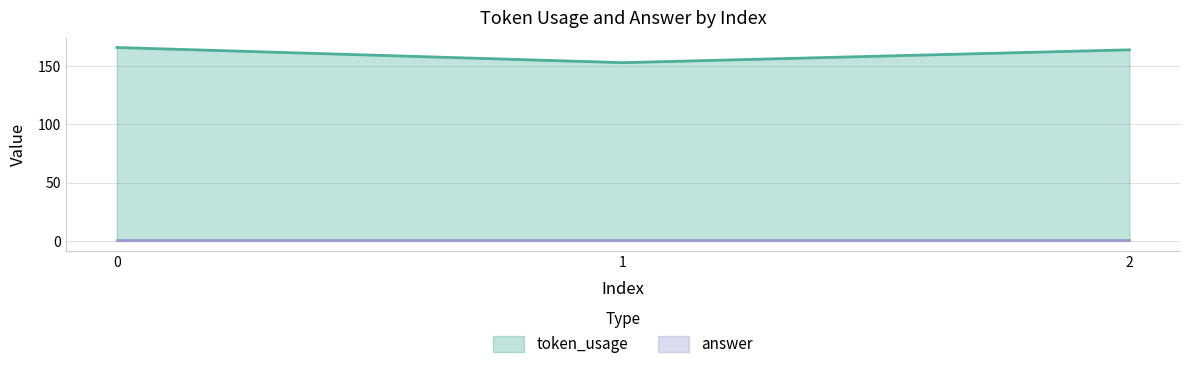

Rank the categories by value from highest to lowest.

0, 2, 1